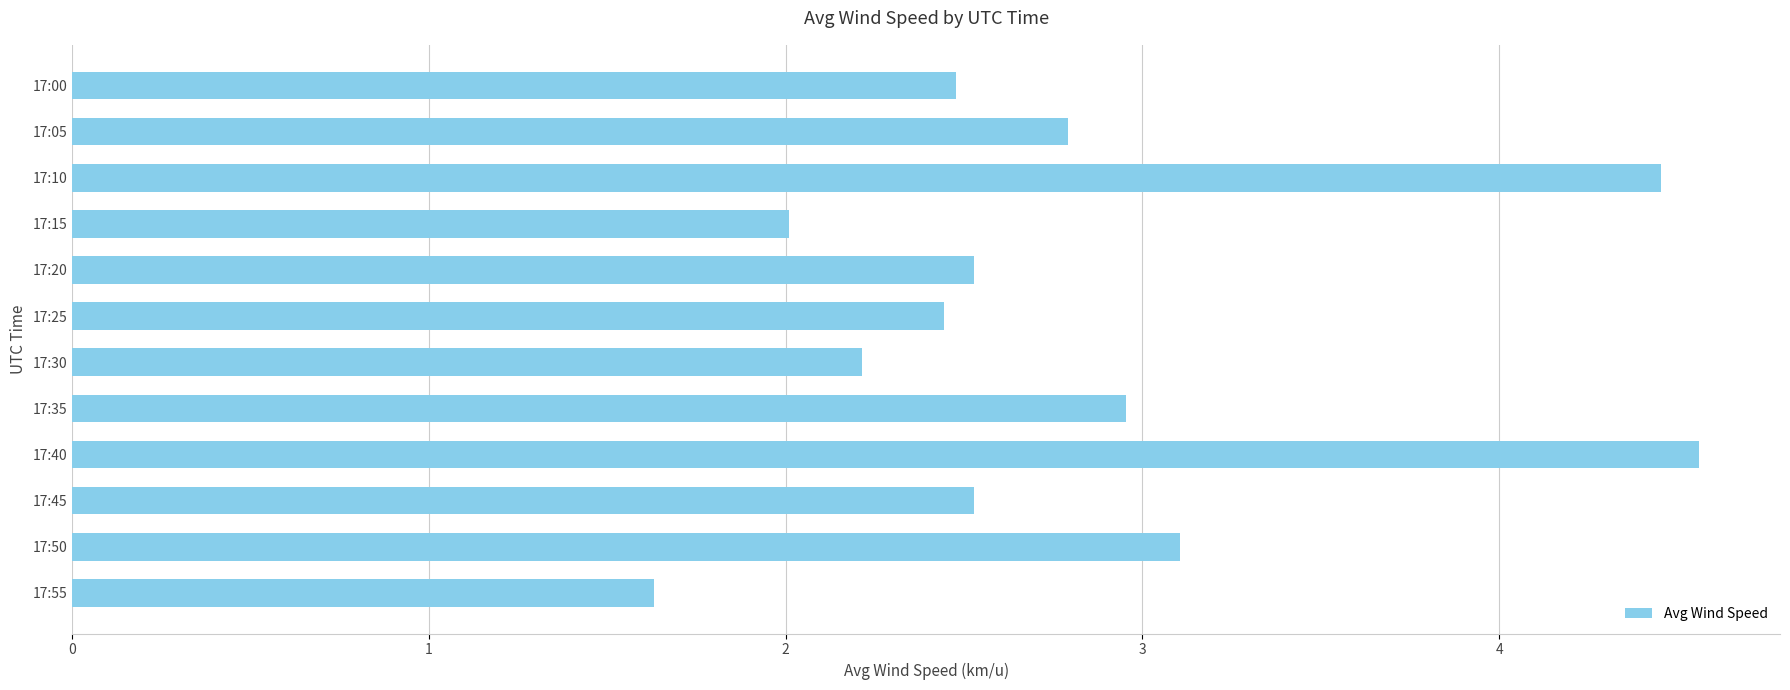

Reading top to bottom, what are all the values shown in this chart?

17:00=2.5	17:05=2.8	17:10=4.5	17:15=2.0	17:20=2.5	17:25=2.4	17:30=2.2	17:35=3.0	17:40=4.6	17:45=2.5	17:50=3.1	17:55=1.6